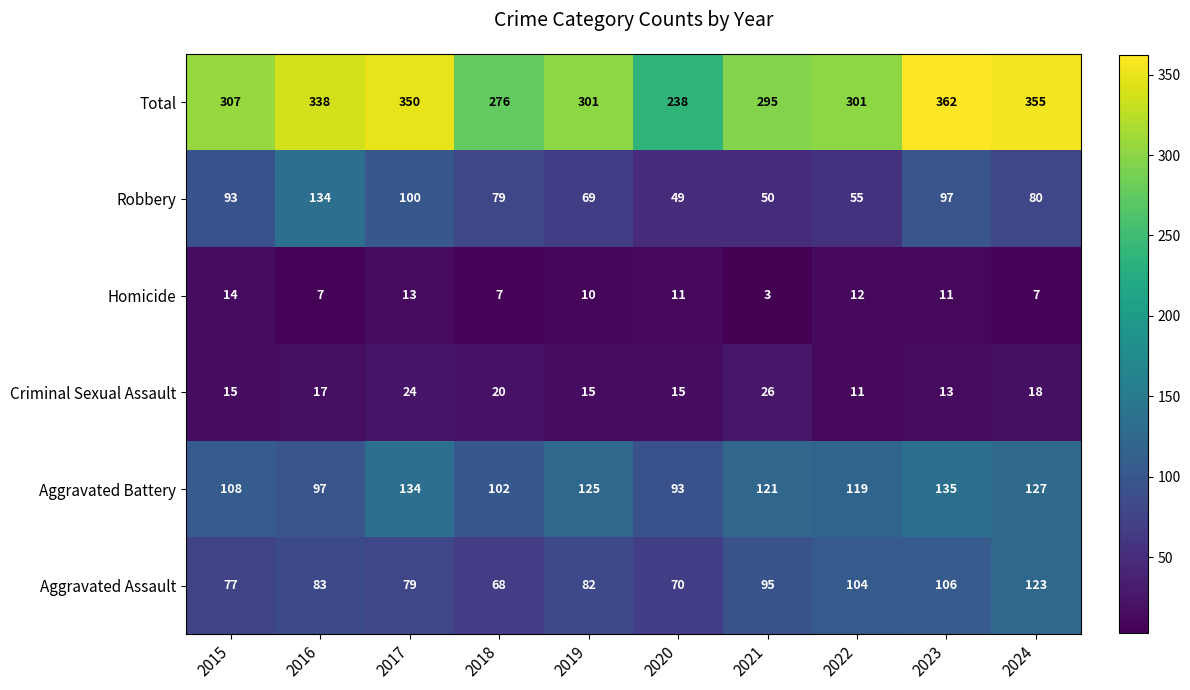

Which series has the largest total across all categories?

Total